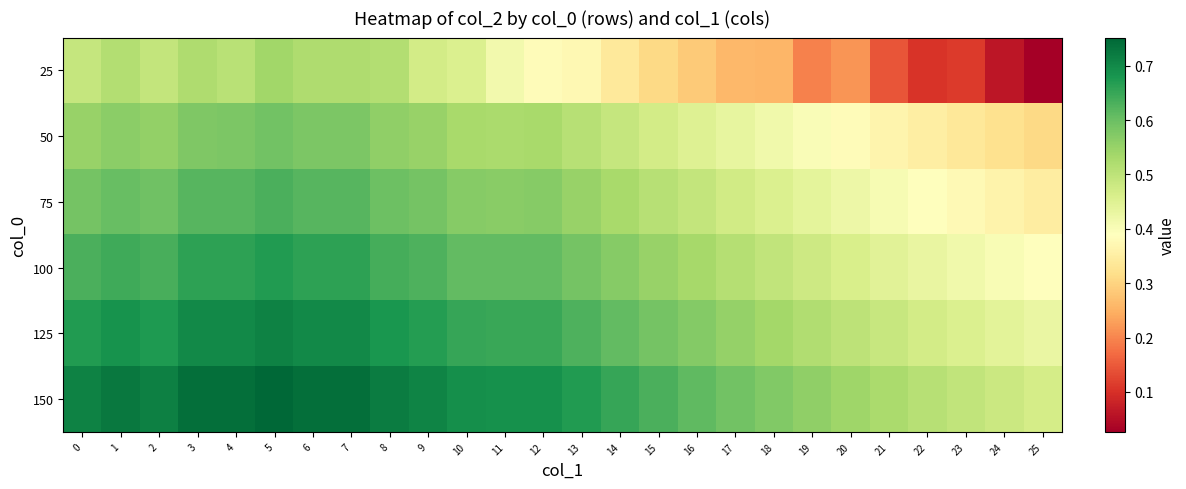

Reading left to right, list all the values displayed in this chart.

25: 0=0.5	1=0.5	2=0.5	3=0.5	4=0.5	5=0.5	6=0.5	7=0.5	8=0.5	9=0.5	10=0.5	11=0.4	12=0.4	13=0.4	14=0.3	15=0.3	16=0.3	17=0.3	18=0.3	19=0.2	20=0.2	21=0.1	22=0.1	23=0.1	24=0.1	25=0.0
50: 0=0.5	1=0.6	2=0.6	3=0.6	4=0.6	5=0.6	6=0.6	7=0.6	8=0.6	9=0.5	10=0.5	11=0.5	12=0.5	13=0.5	14=0.5	15=0.5	16=0.5	17=0.4	18=0.4	19=0.4	20=0.4	21=0.4	22=0.4	23=0.3	24=0.3	25=0.3
75: 0=0.6	1=0.6	2=0.6	3=0.6	4=0.6	5=0.6	6=0.6	7=0.6	8=0.6	9=0.6	10=0.6	11=0.6	12=0.6	13=0.5	14=0.5	15=0.5	16=0.5	17=0.5	18=0.5	19=0.4	20=0.4	21=0.4	22=0.4	23=0.4	24=0.4	25=0.3
100: 0=0.6	1=0.6	2=0.6	3=0.7	4=0.7	5=0.7	6=0.7	7=0.7	8=0.6	9=0.6	10=0.6	11=0.6	12=0.6	13=0.6	14=0.6	15=0.6	16=0.5	17=0.5	18=0.5	19=0.5	20=0.5	21=0.4	22=0.4	23=0.4	24=0.4	25=0.4
125: 0=0.7	1=0.7	2=0.7	3=0.7	4=0.7	5=0.7	6=0.7	7=0.7	8=0.7	9=0.7	10=0.6	11=0.6	12=0.6	13=0.6	14=0.6	15=0.6	16=0.6	17=0.6	18=0.5	19=0.5	20=0.5	21=0.5	22=0.5	23=0.5	24=0.4	25=0.4
150: 0=0.7	1=0.7	2=0.7	3=0.7	4=0.7	5=0.8	6=0.7	7=0.7	8=0.7	9=0.7	10=0.7	11=0.7	12=0.7	13=0.7	14=0.6	15=0.6	16=0.6	17=0.6	18=0.6	19=0.6	20=0.5	21=0.5	22=0.5	23=0.5	24=0.5	25=0.5